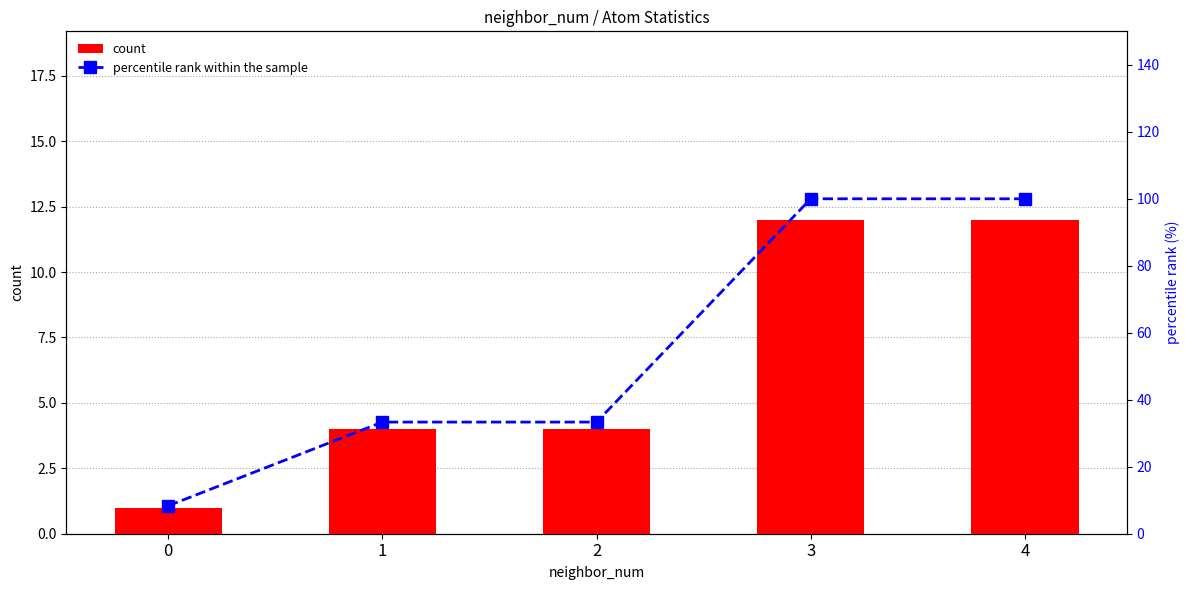

Are the bars horizontal?

No